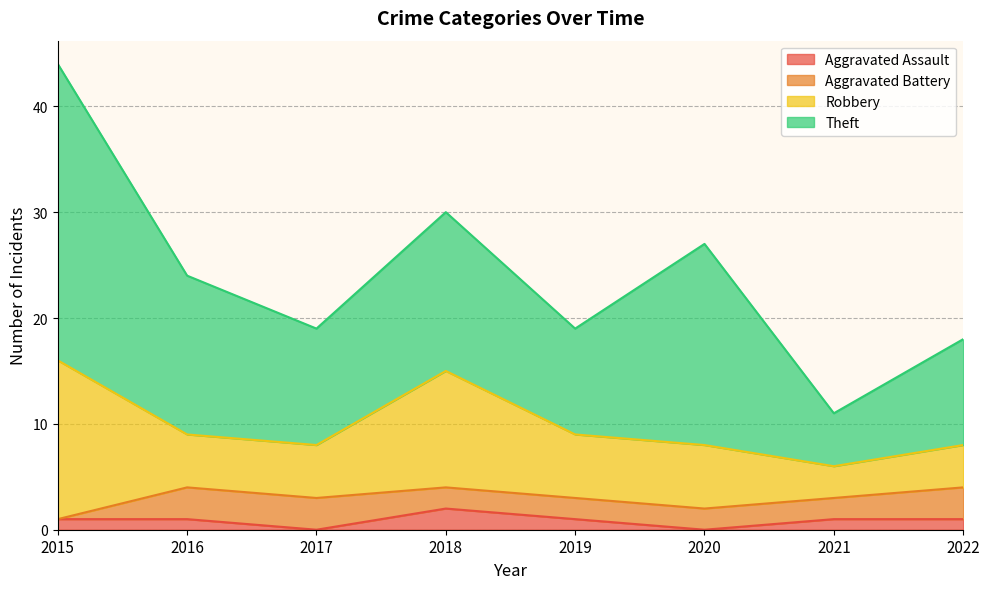

Which category has the lowest value in the Theft series?

2021